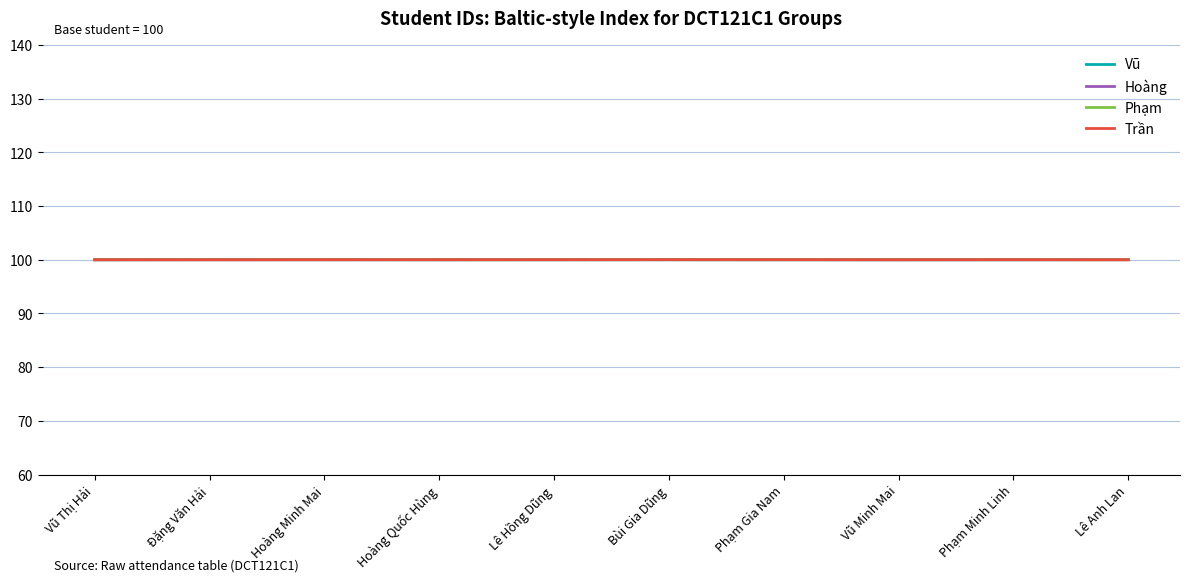

Does the chart display data point markers on the line(s)?

No